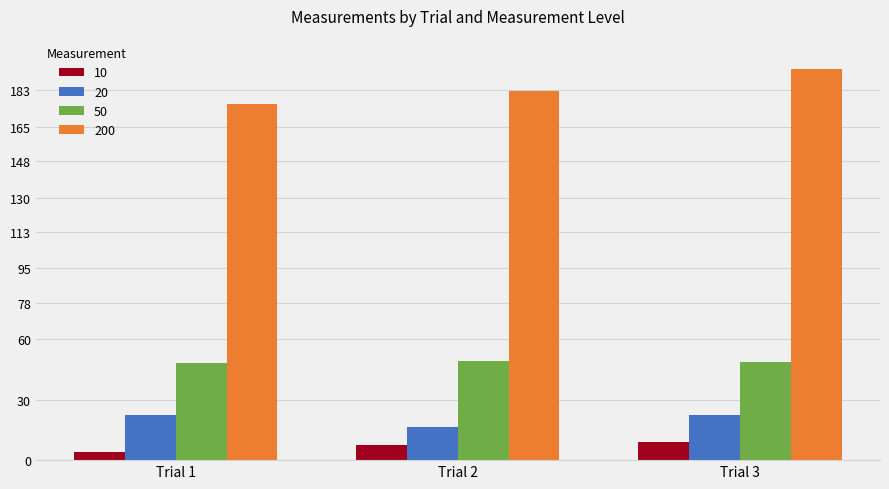

Does the chart contain any negative values?

No